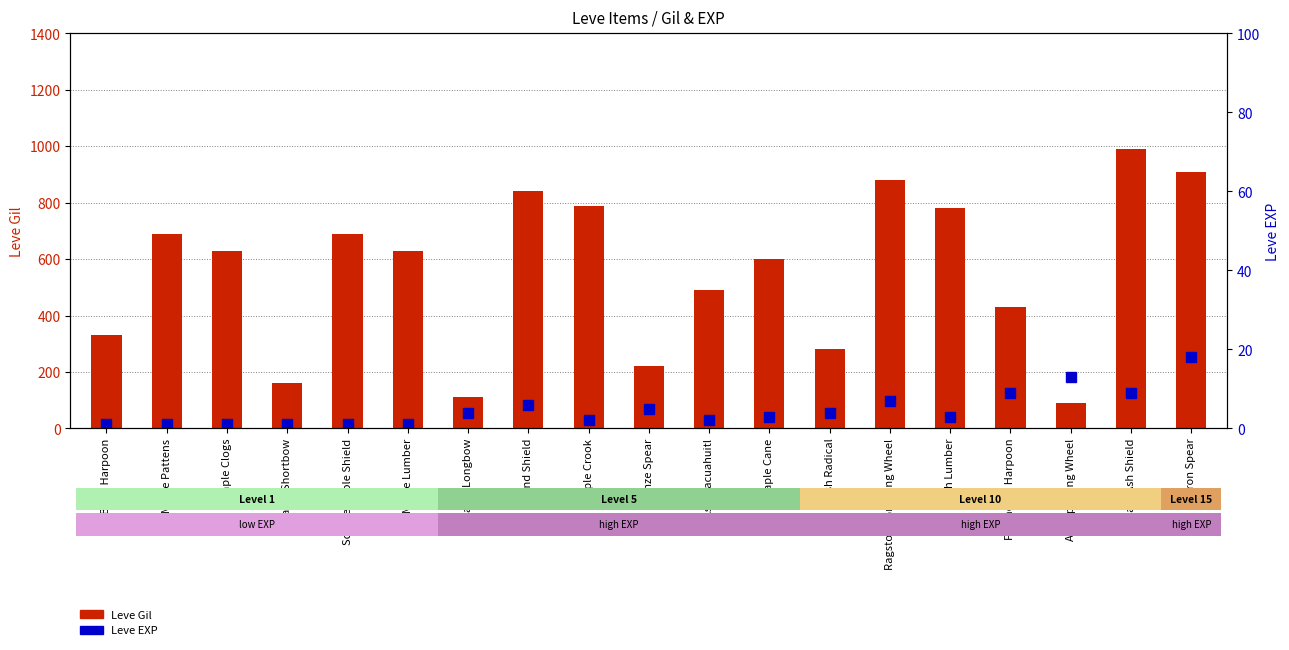

At Square Maple Shield, list the series in order from smallest to largest.

Leve EXP, Leve Gil